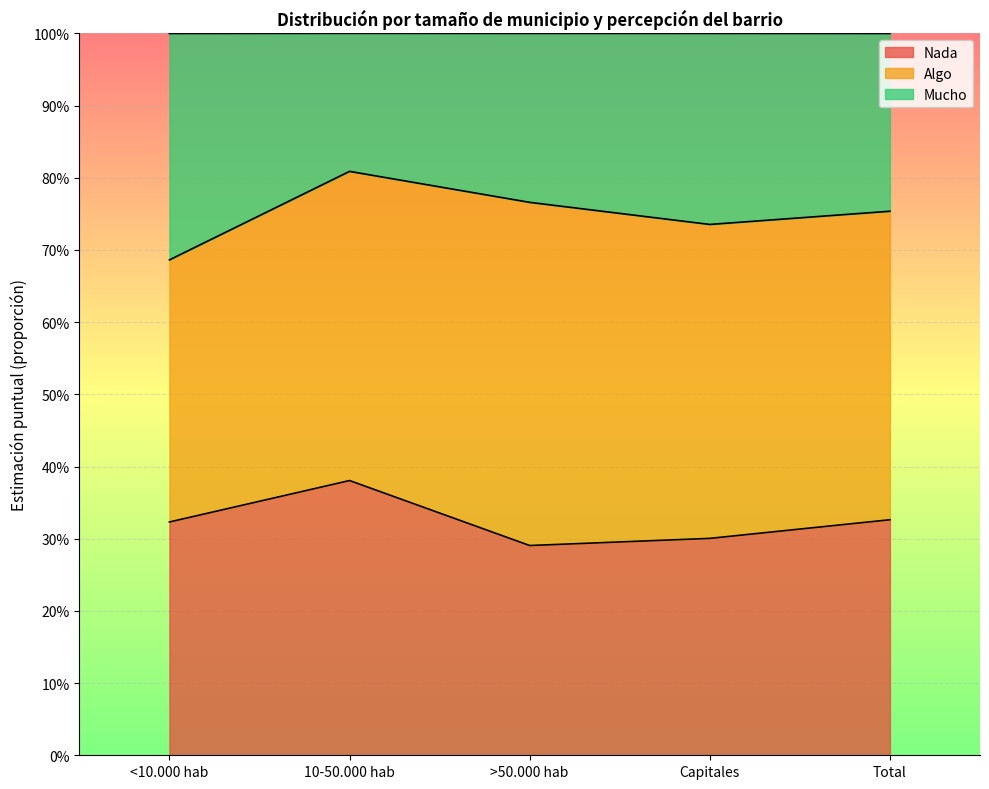

What are all the series names shown in the legend?

Nada, Algo, Mucho